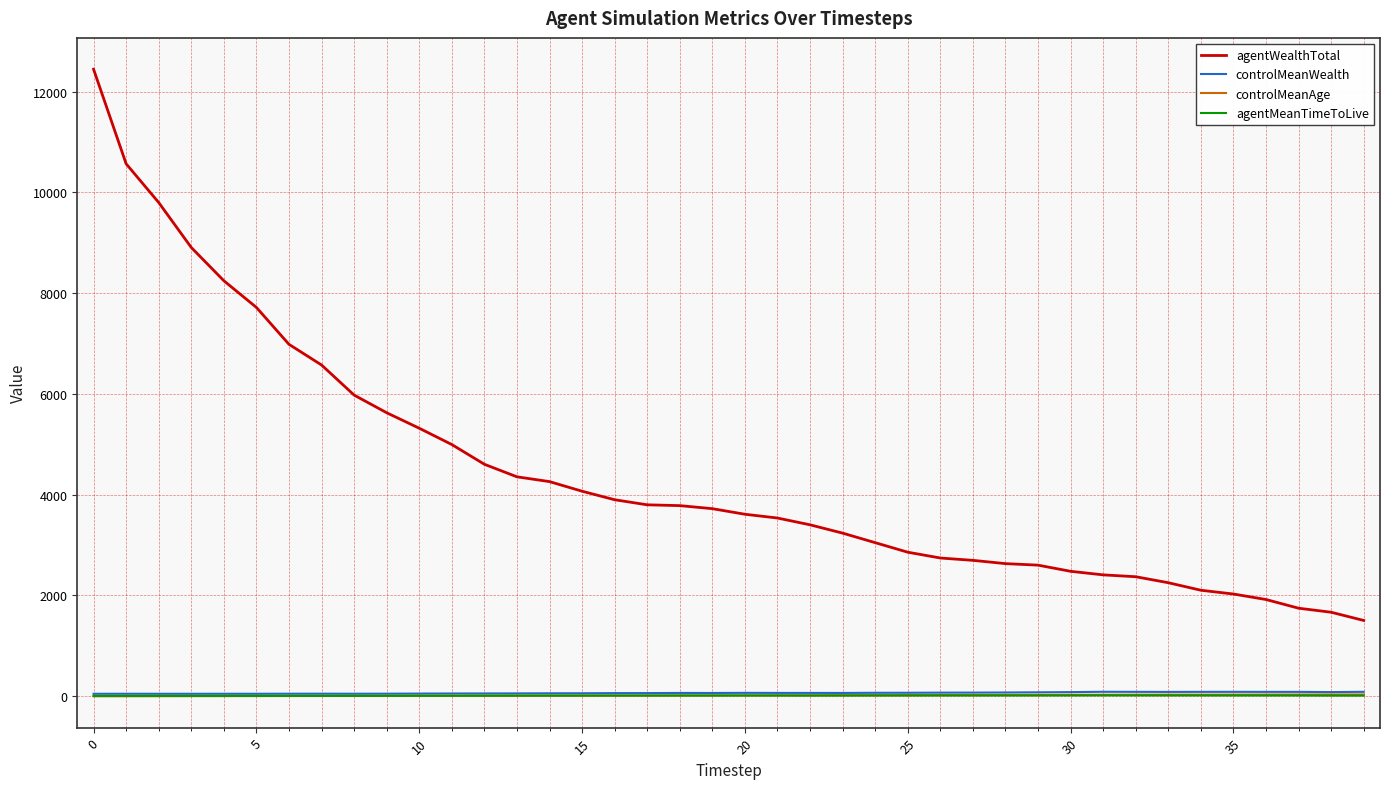

What is the sum of all agentMeanTimeToLive values?

512.1